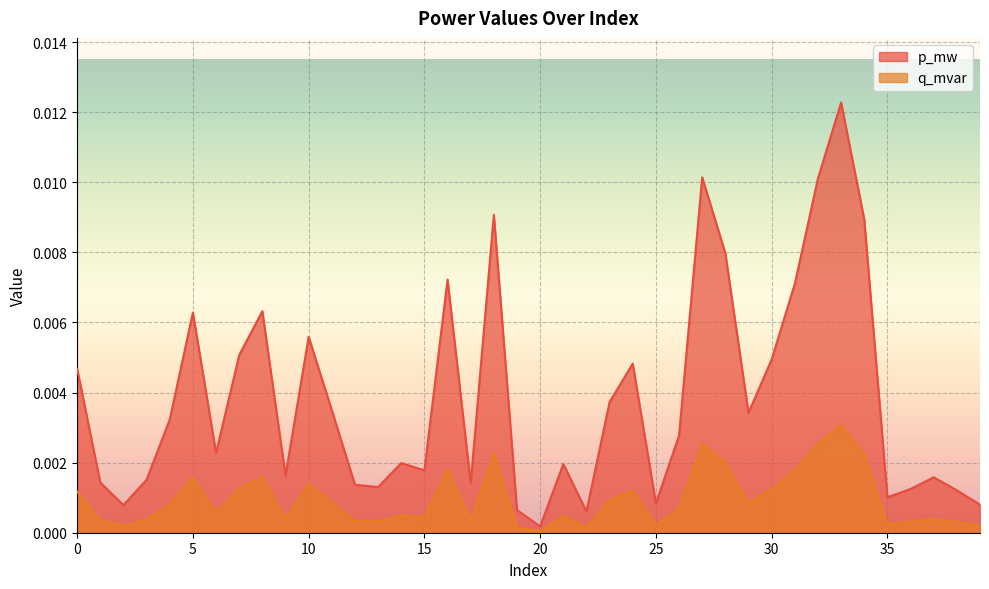

List the series in order of their peak value, highest first.

p_mw, q_mvar